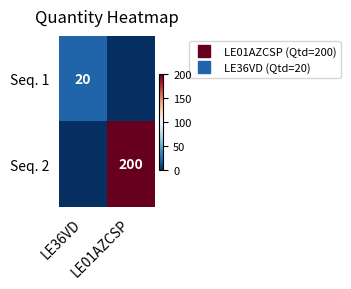

List the series in order of their overall mean, highest first.

Seq. 2, Seq. 1